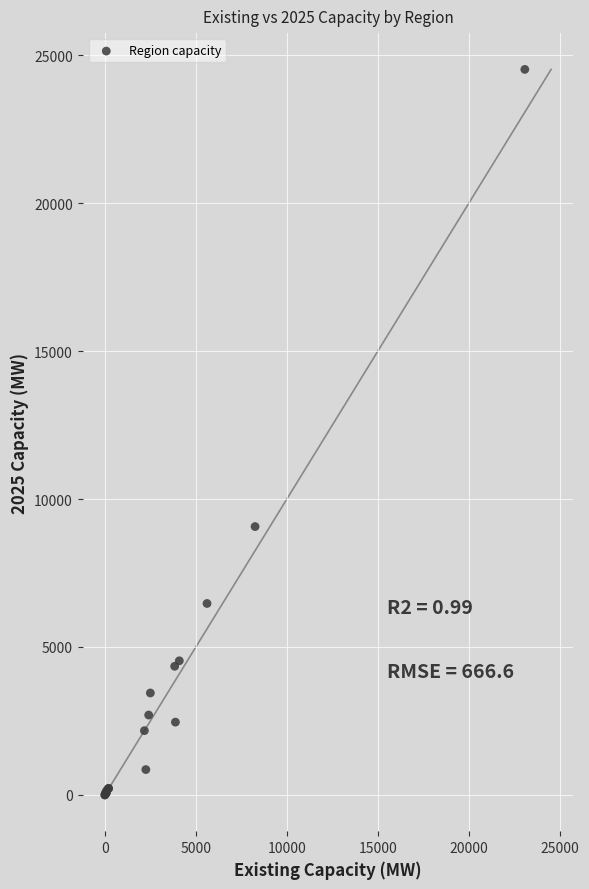

What Y value in the scatter plot is closest to 12258?

9068.4